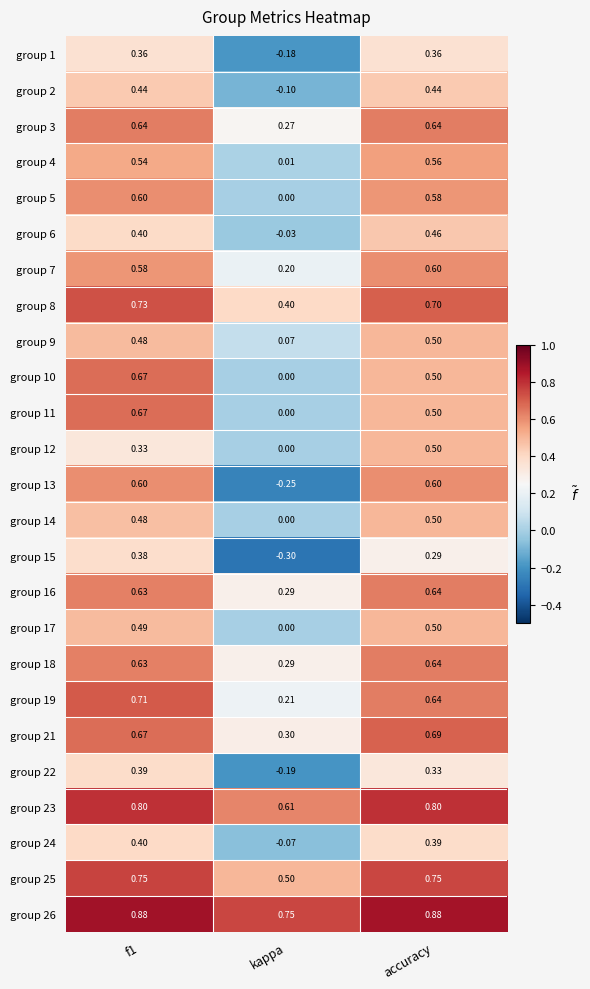

Where is group 14 nearest to the value 0?

kappa